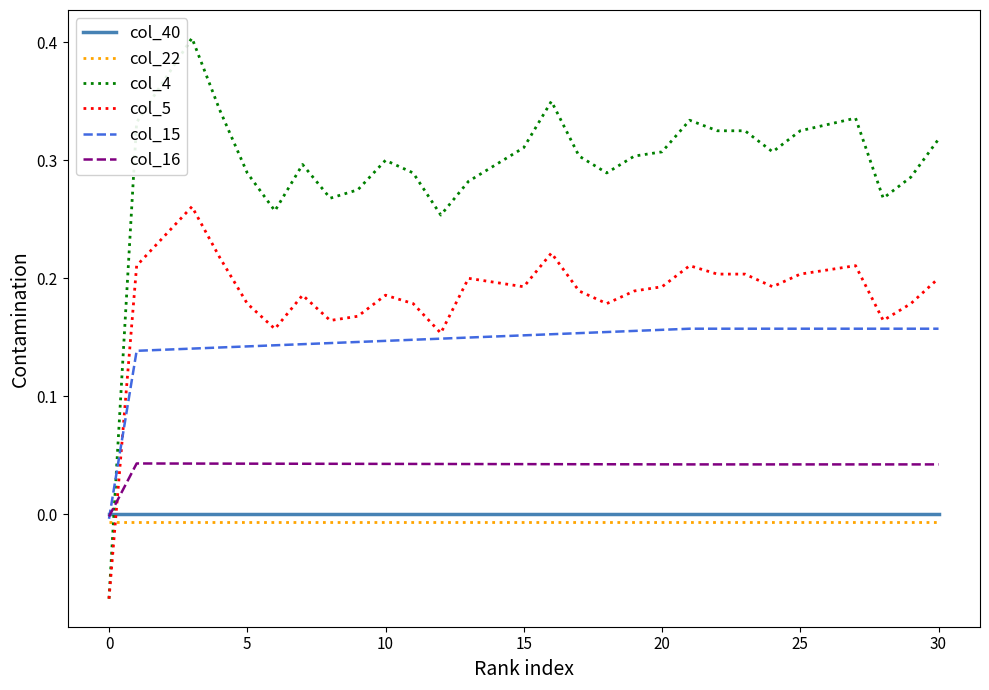

After their last crossing, which series has the higher values: col_22 or col_5?

col_5